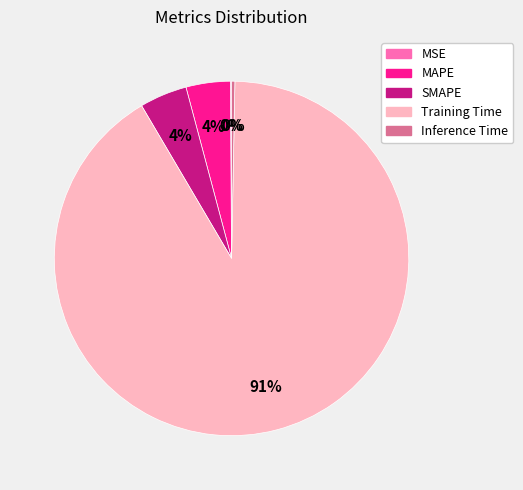

To the nearest percent, what portion does SMAPE represent?

4%